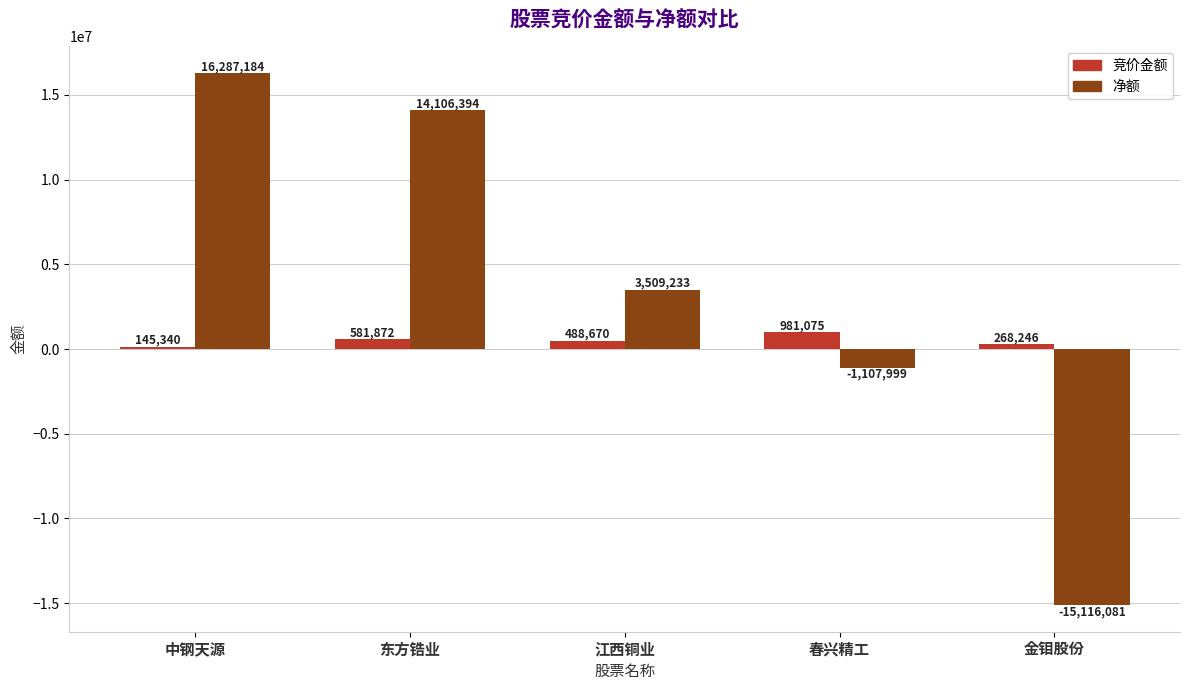

How many values in the 净额 series are below 3509233?

2